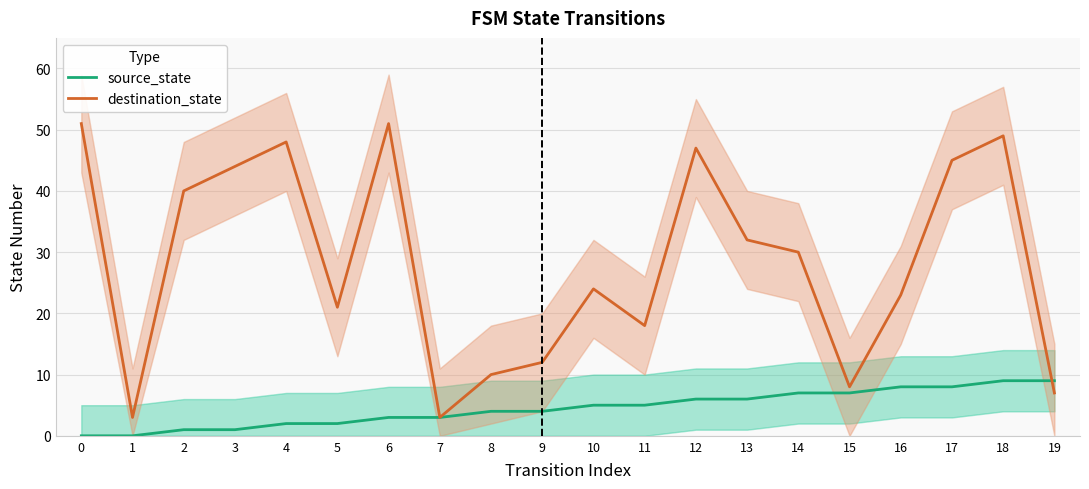

What are all the series names shown in the legend?

source_state, destination_state